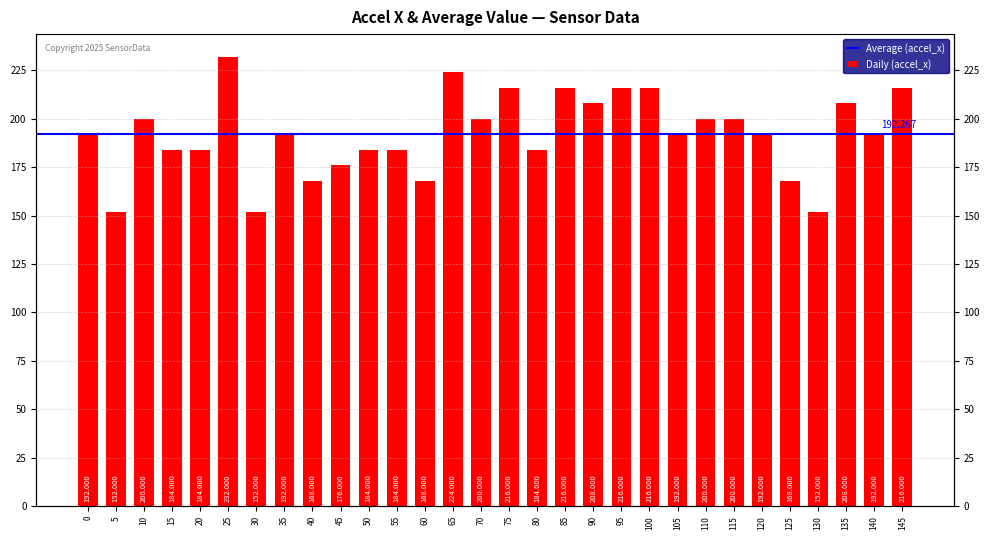

How many data points does each series have?

30